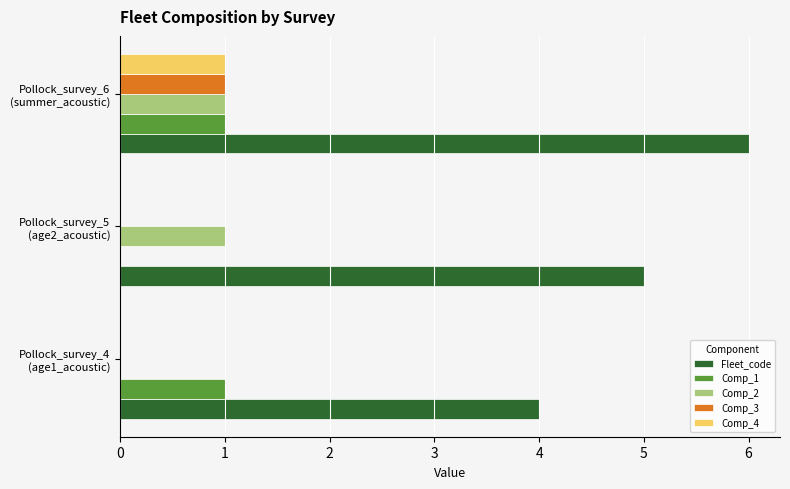

What is the sum of all Fleet_code values?

15